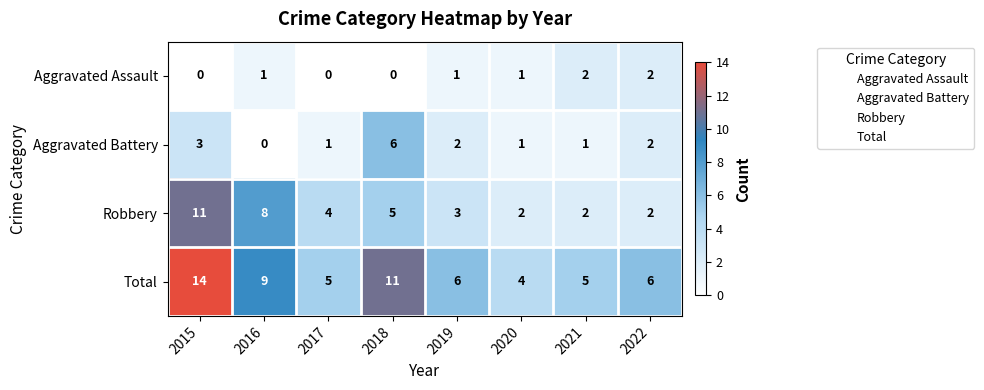

Is it true that Total equals 3 at 2021?

False